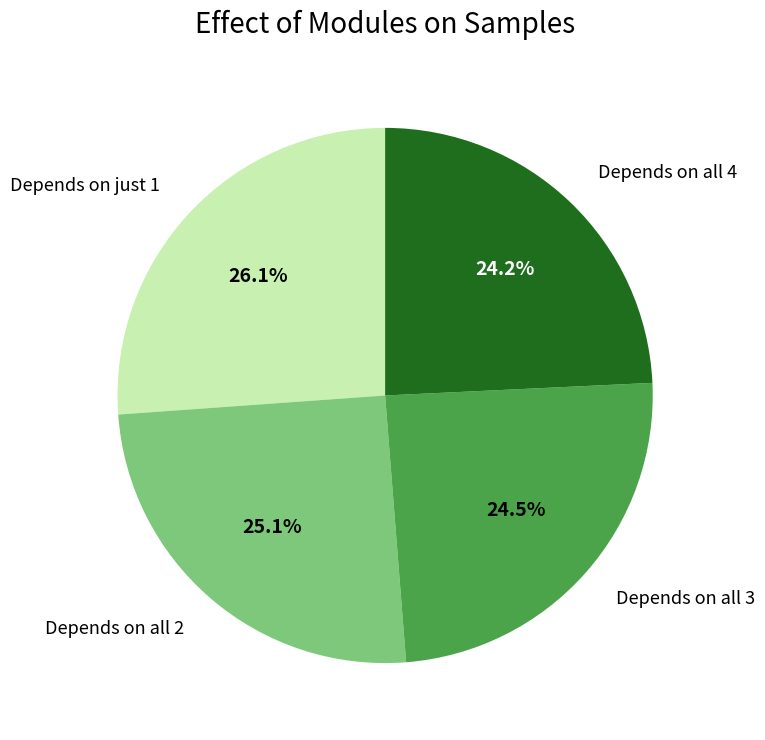

Is there any slice that represents more than half of the pie?

No